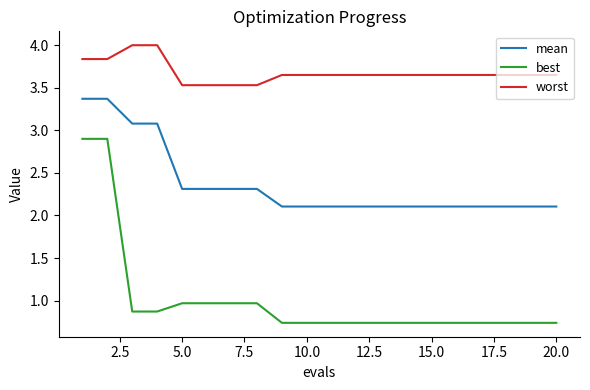

True or false: worst and mean cross at least once.

False